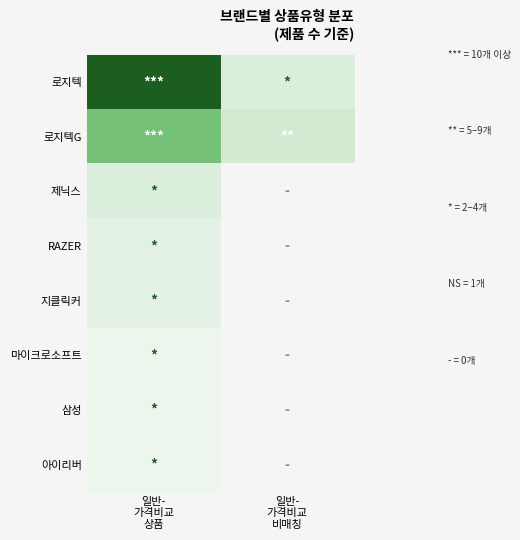

Which has a higher value, 일반-
가격비교
비매칭 or 일반-
가격비교
상품?

일반-
가격비교
상품